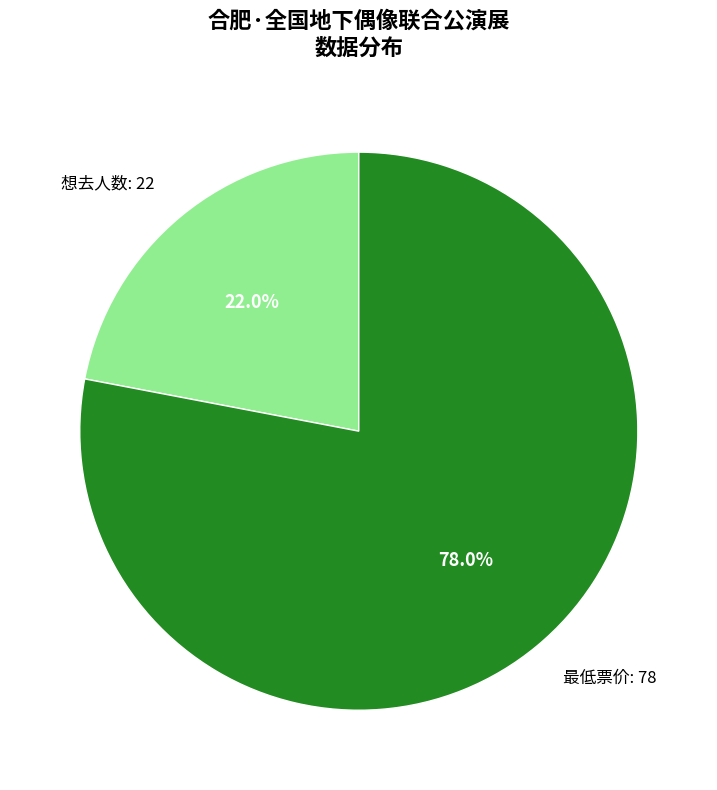

Rank the categories by value from lowest to highest.

想去人数: 22, 最低票价: 78